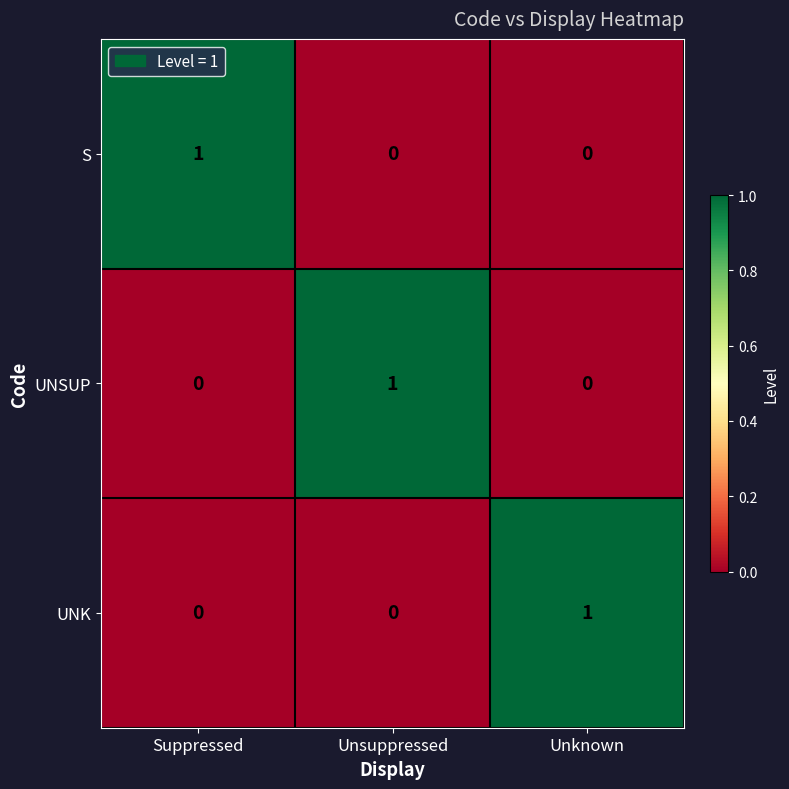

The UNSUP series shows 1 at Unsuppressed. True or false?

True